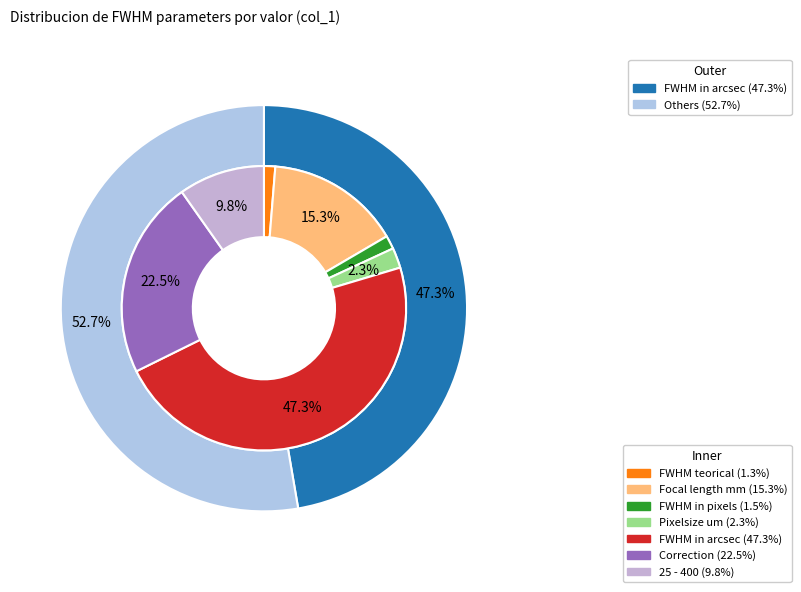

Is it true that FWHM in arcsec is 36% of the pie?

False